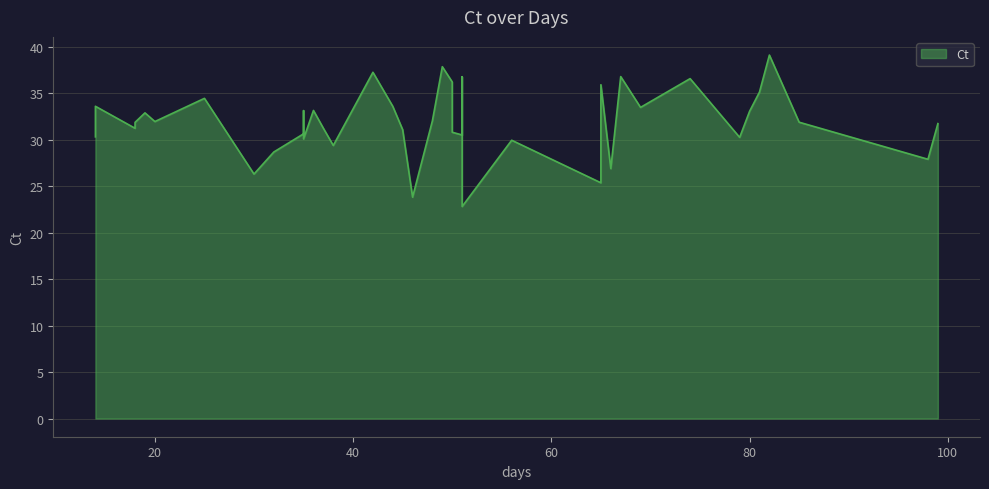

What is the change in value from 10 to 12?

-0.7